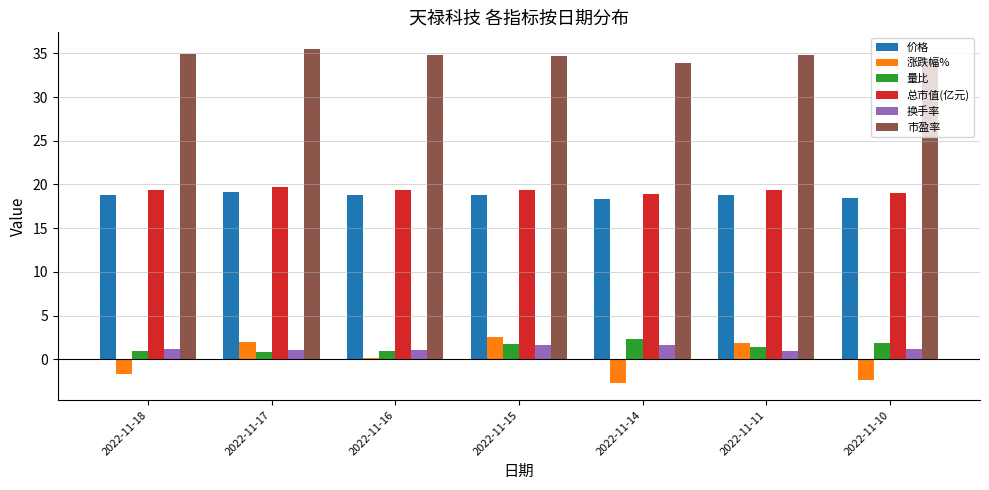

True or false: 价格 has a value of 18.8 at 2022-11-11.

True